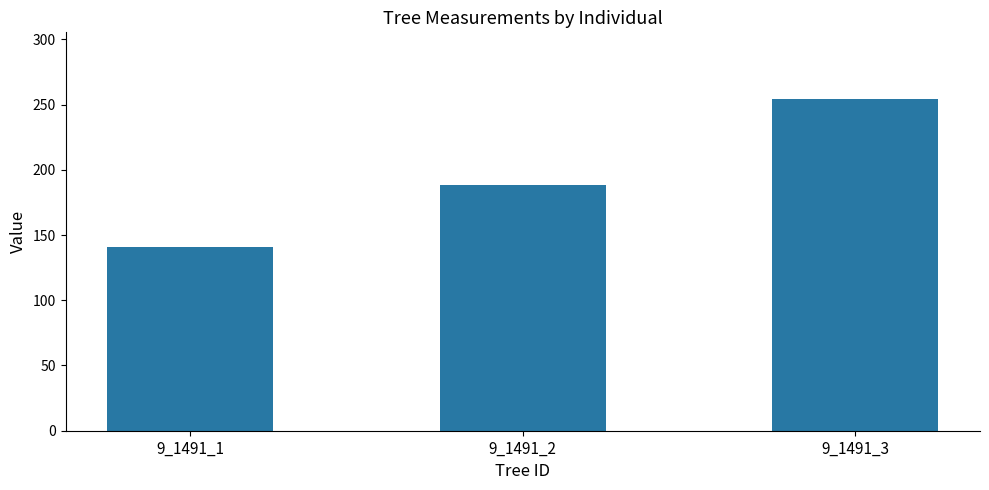

What is the average value?

194.7